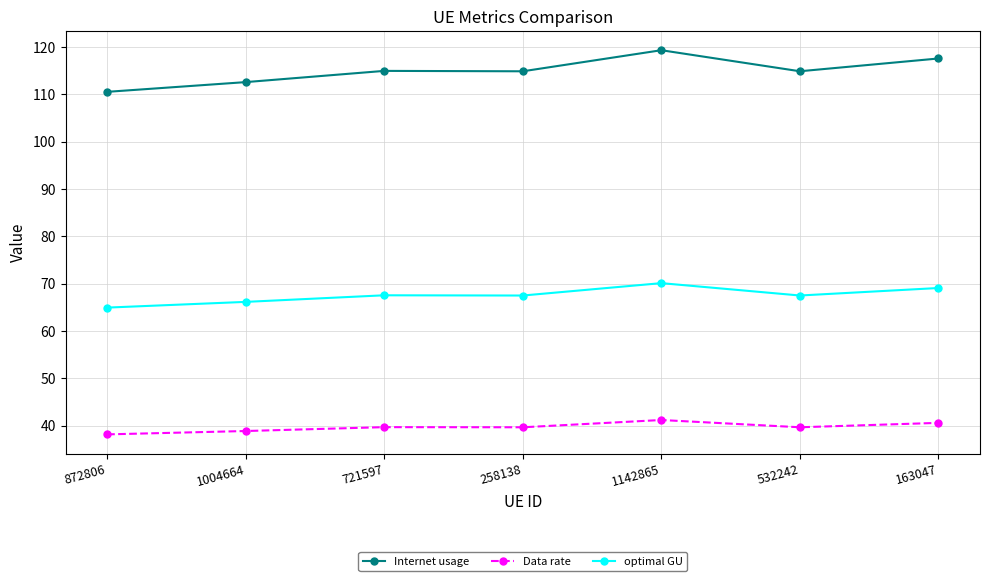

What is the difference between the highest and lowest values at 721597?

75.2